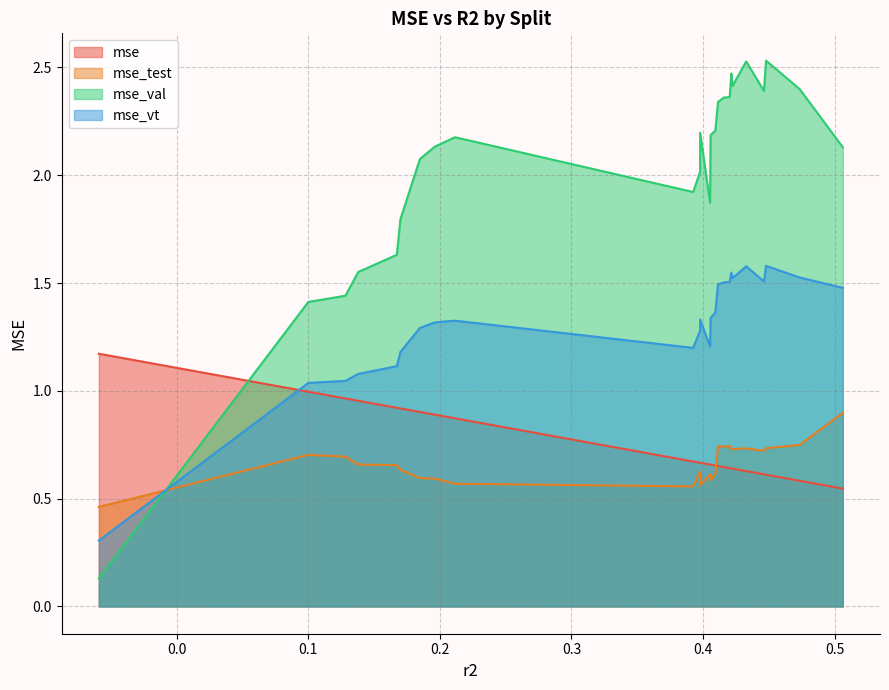

How many times do mse_test and mse_vt cross each other?

1